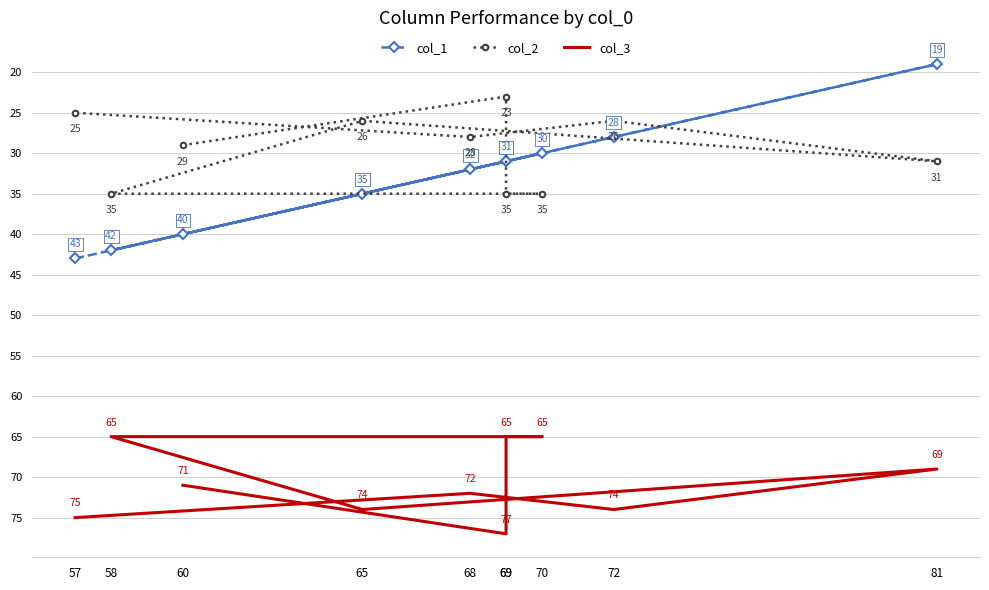

Is it true that col_3 equals 74 at 72?

True